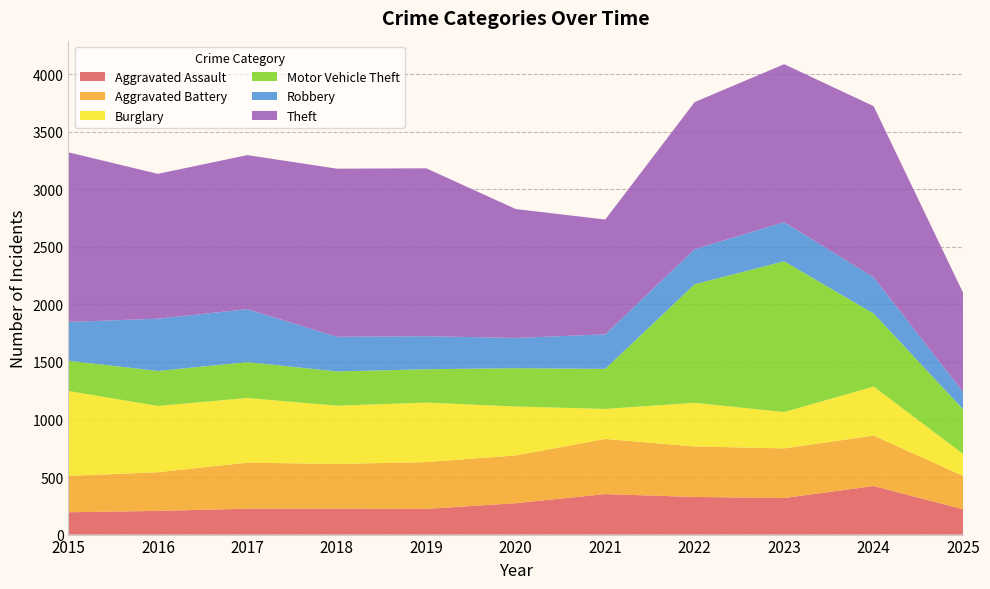

Reading right to left, extract all data points from this chart.

Aggravated Assault: 220	422	318	327	352	273	223	225	225	206	194
Aggravated Battery: 290	438	431	439	479	415	407	389	400	336	316
Burglary: 191	426	316	379	261	425	517	506	562	576	738
Motor Vehicle Theft: 388	635	1310	1031	348	333	290	298	312	304	263
Robbery: 150	315	340	304	300	263	287	301	460	454	337
Theft: 862	1487	1373	1279	998	1120	1459	1461	1339	1259	1474